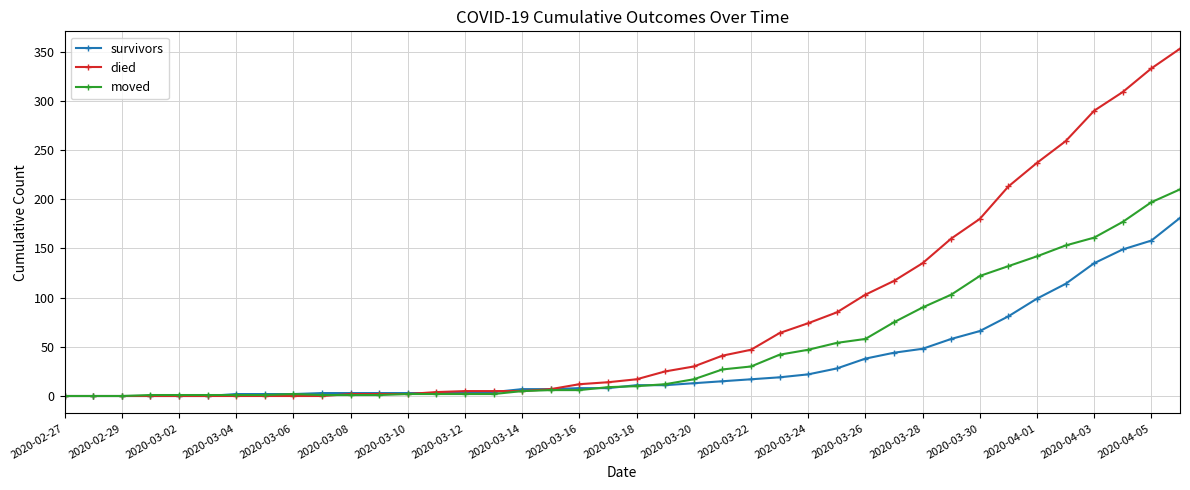

At how many categories does at least one series exceed 246?

5